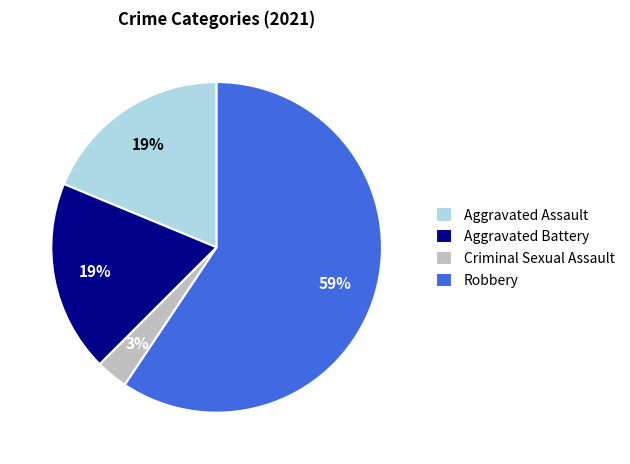

Is it true that Criminal Sexual Assault is 3% of the pie?

True